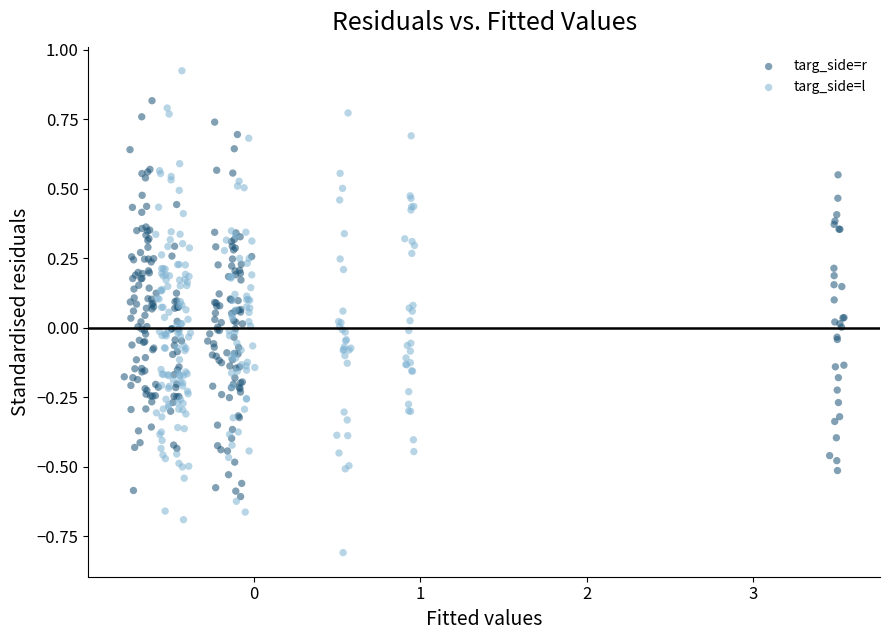

Which series has the widest spread of Y values?

targ_side=l